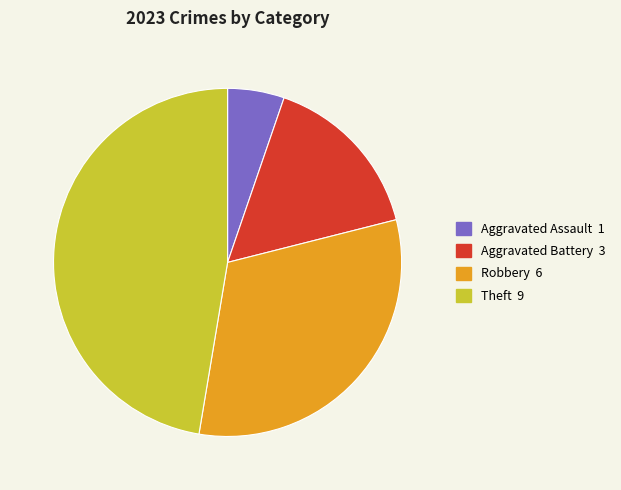

Does any single category account for the majority?

No